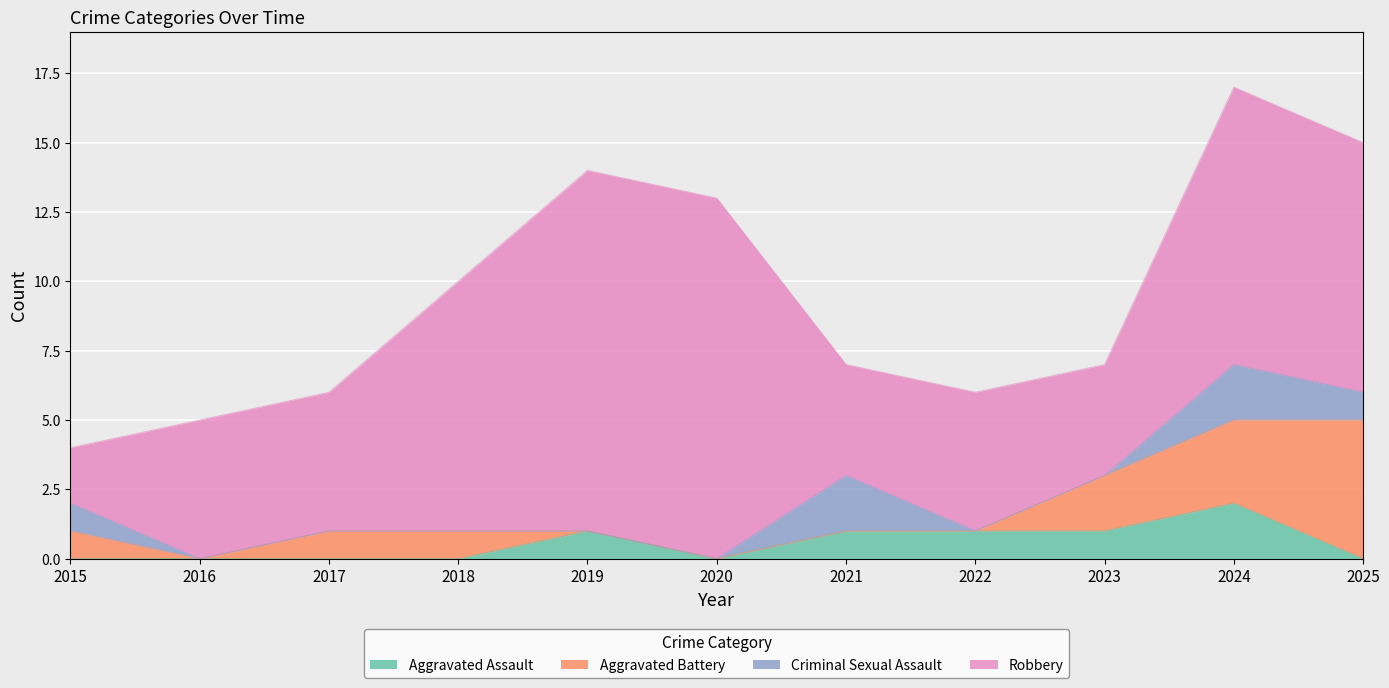

Reading right to left, what are all the values shown in this chart?

Aggravated Assault: 0	2	1	1	1	0	1	0	0	0	0
Aggravated Battery: 5	3	2	0	0	0	0	1	1	0	1
Criminal Sexual Assault: 1	2	0	0	2	0	0	0	0	0	1
Robbery: 9	10	4	5	4	13	13	9	5	5	2
Total: 15	17	7	6	7	13	14	10	6	5	4